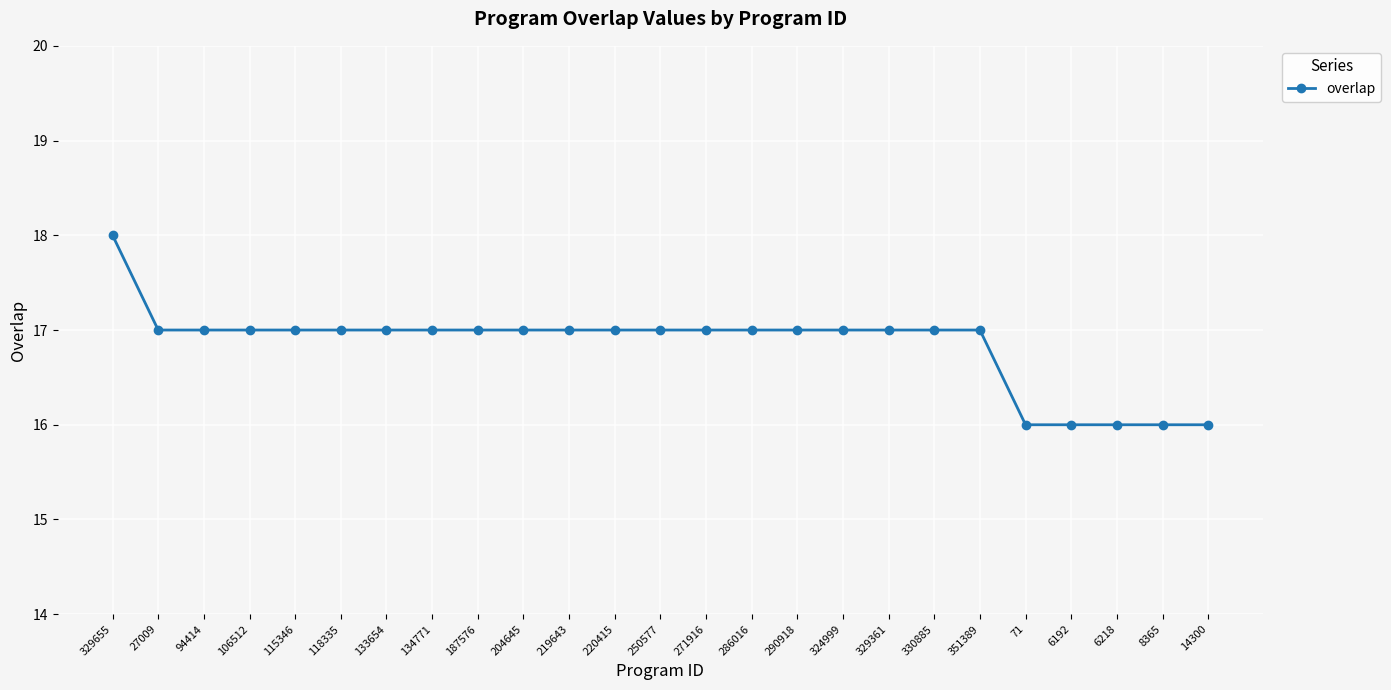

What is the sum of the values at 351389 and 220415?

34